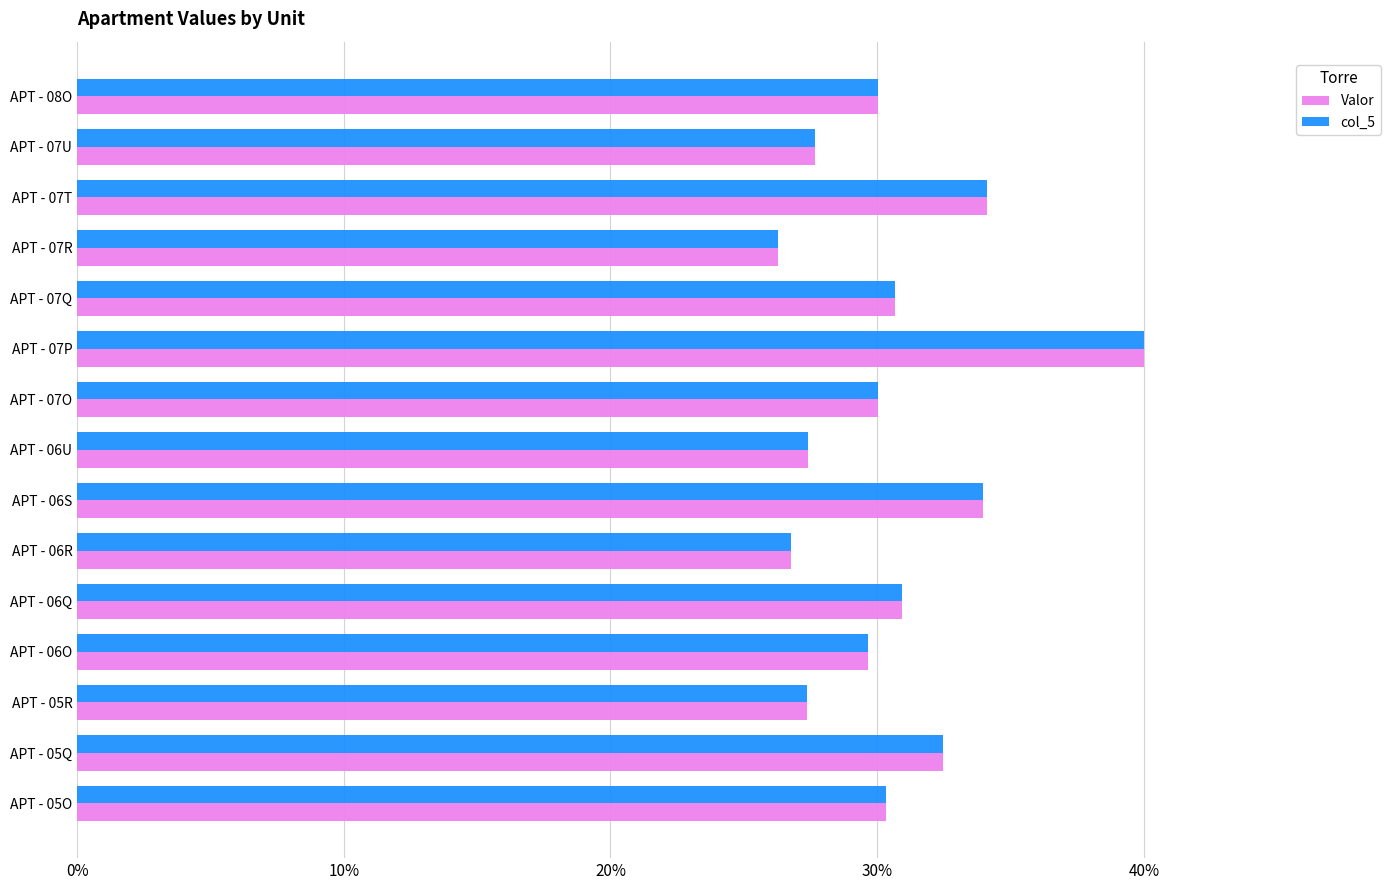

What is the total value across all series at APT - 05R?

54.8